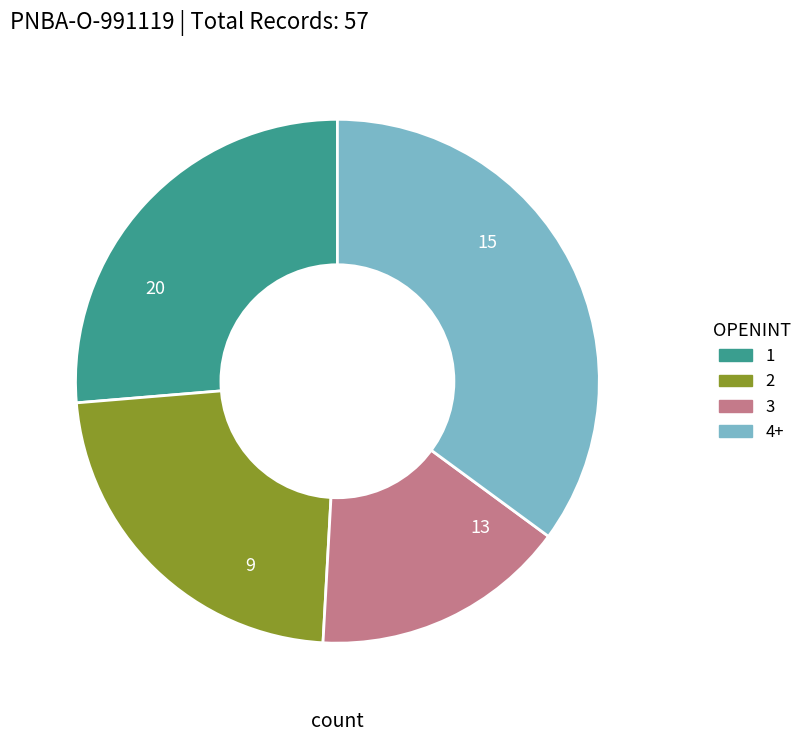

Do 1 and 3 together represent more than half of the pie?

No